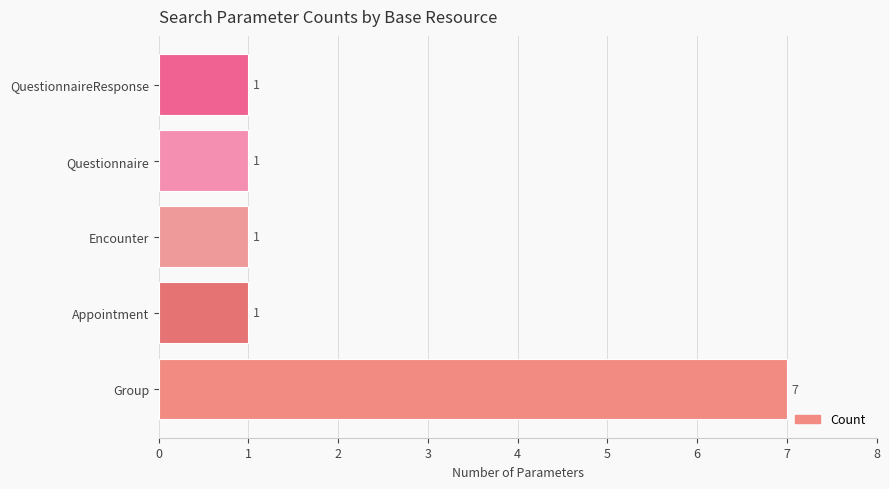

What is the ratio of the value at QuestionnaireResponse to the value at Appointment?

1.0